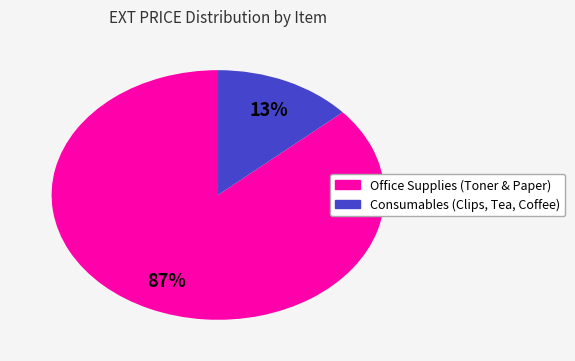

To the nearest percent, what is the average slice percentage?

50%